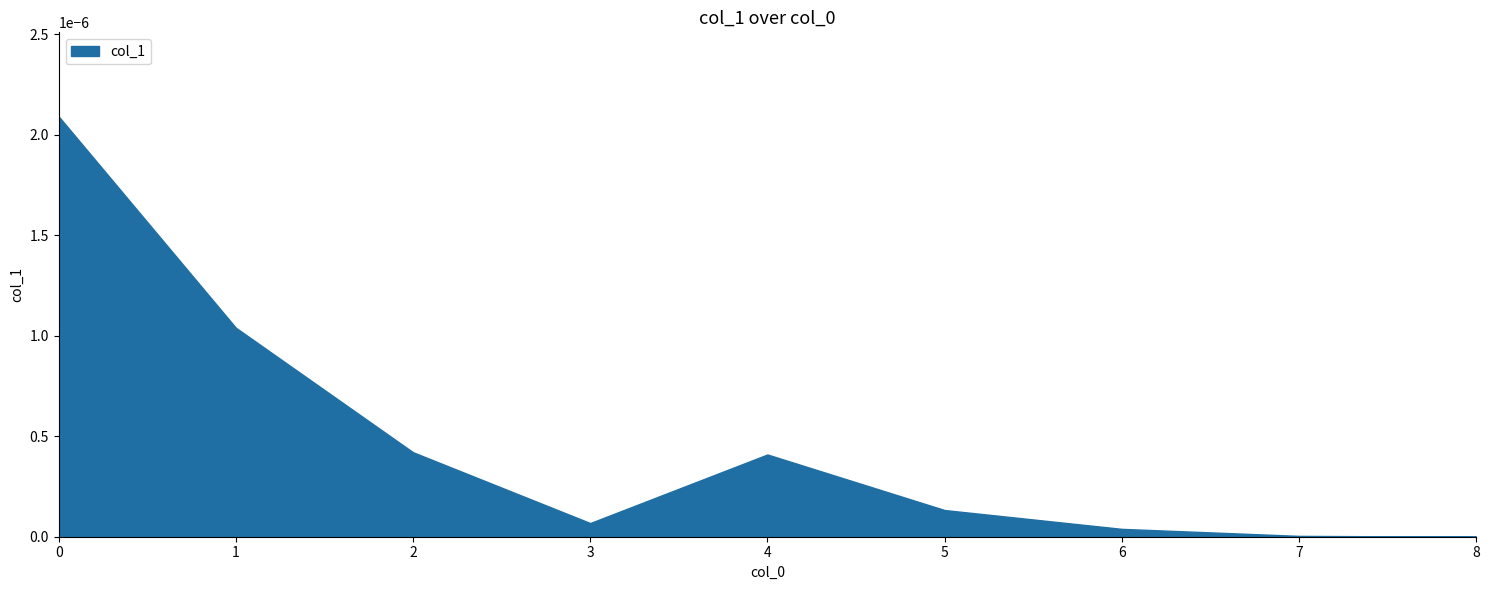

Where is the first local maximum?

4